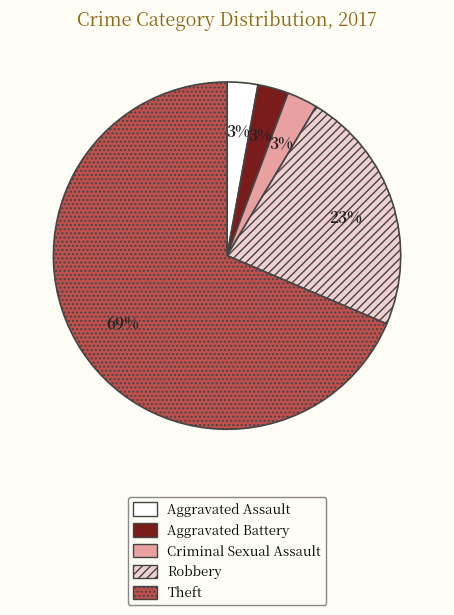

Is the sum of Aggravated Battery and Aggravated Assault greater than half?

No